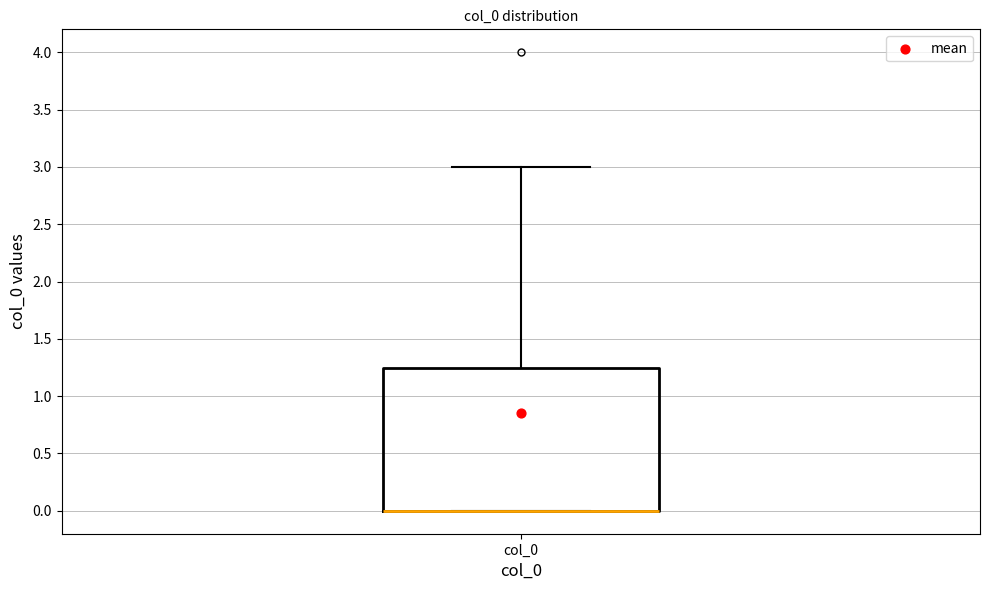

Read this box plot against the y-axis: the position of the median line, the range covered by the box, and the ends of both whiskers. The values are not printed on the chart, so give them approximately, as read against the axis.

median 0.00 (drawn on the box's lower edge), box 0.00 to 1.25, whiskers 0.00 to 3.00